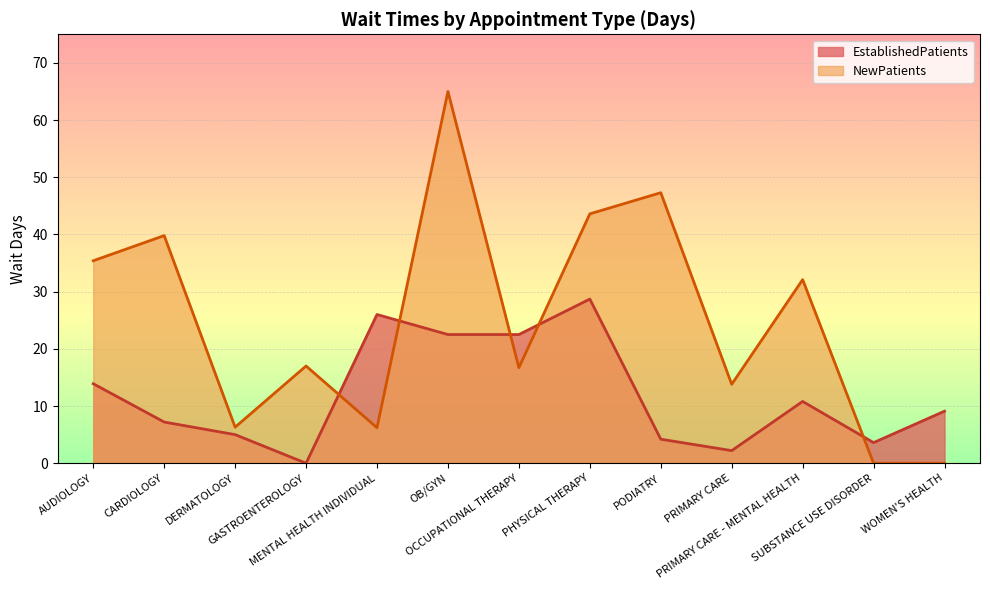

What position from the right is PRIMARY CARE?

4